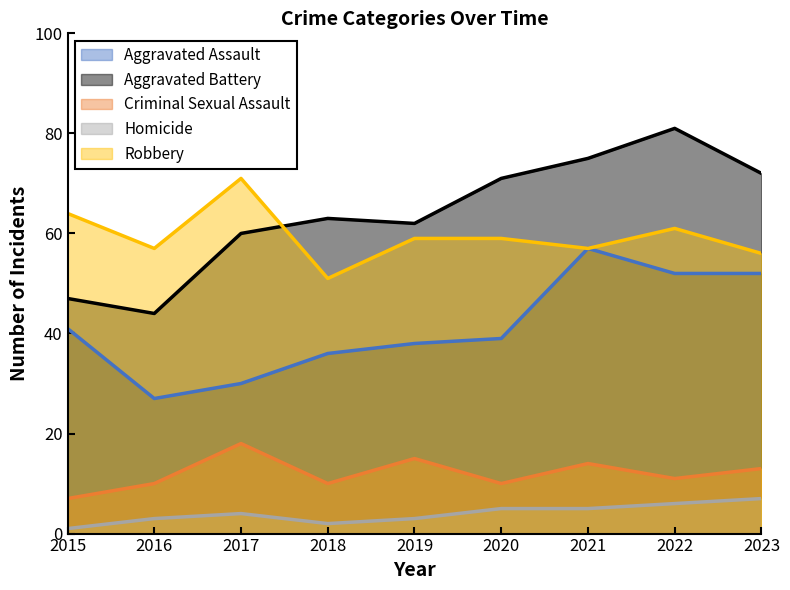

Reading right to left, transcribe all the data shown in this chart.

Aggravated Assault: 52	52	57	39	38	36	30	27	41
Aggravated Battery: 72	81	75	71	62	63	60	44	47
Criminal Sexual Assault: 13	11	14	10	15	10	18	10	7
Homicide: 7	6	5	5	3	2	4	3	1
Robbery: 56	61	57	59	59	51	71	57	64